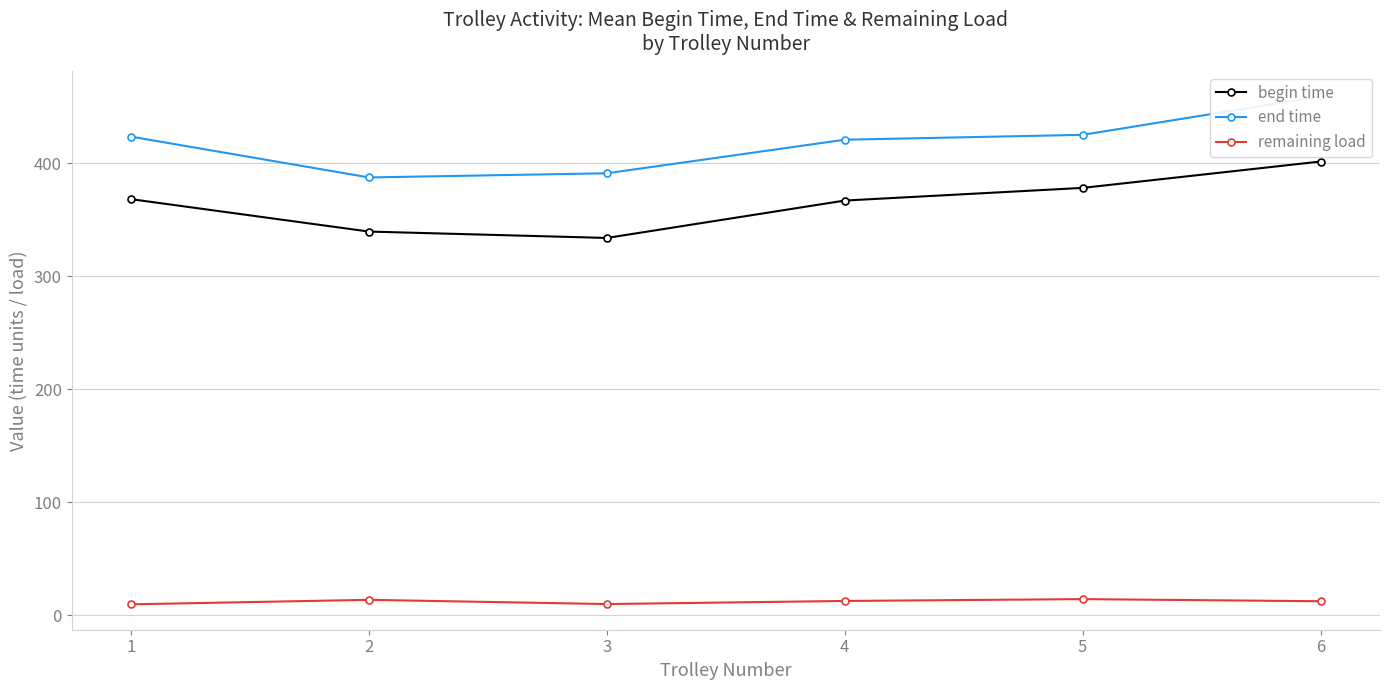

Is this an area chart (filled region under the line)?

No